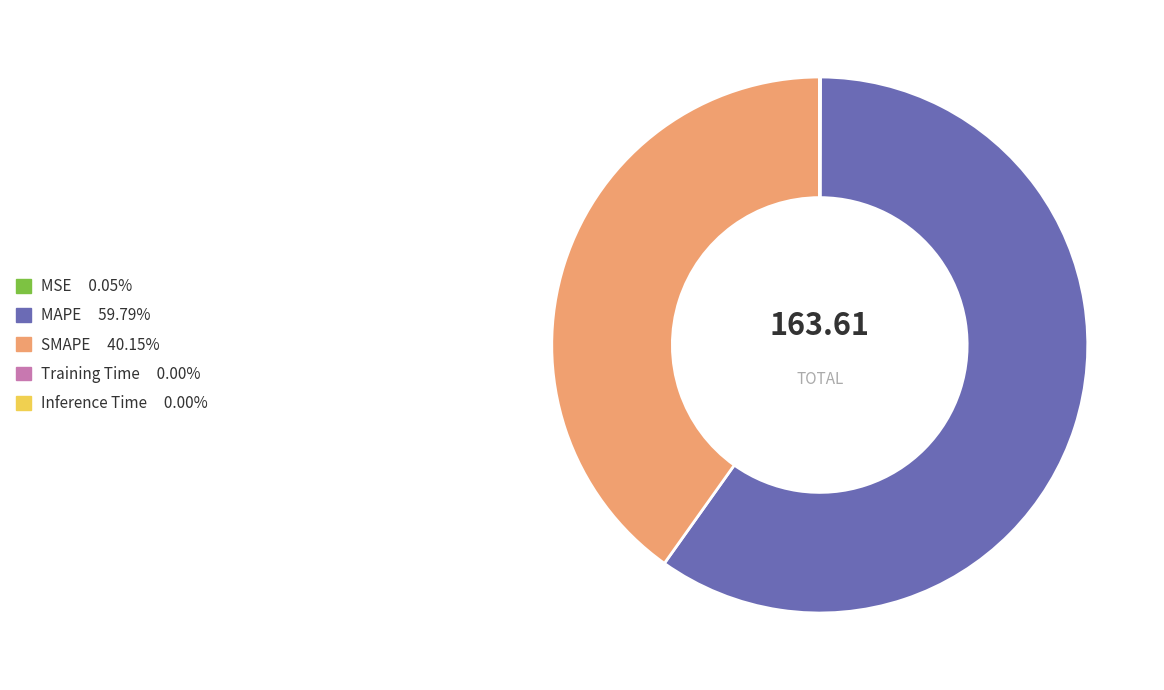

What is the majority slice?

MAPE